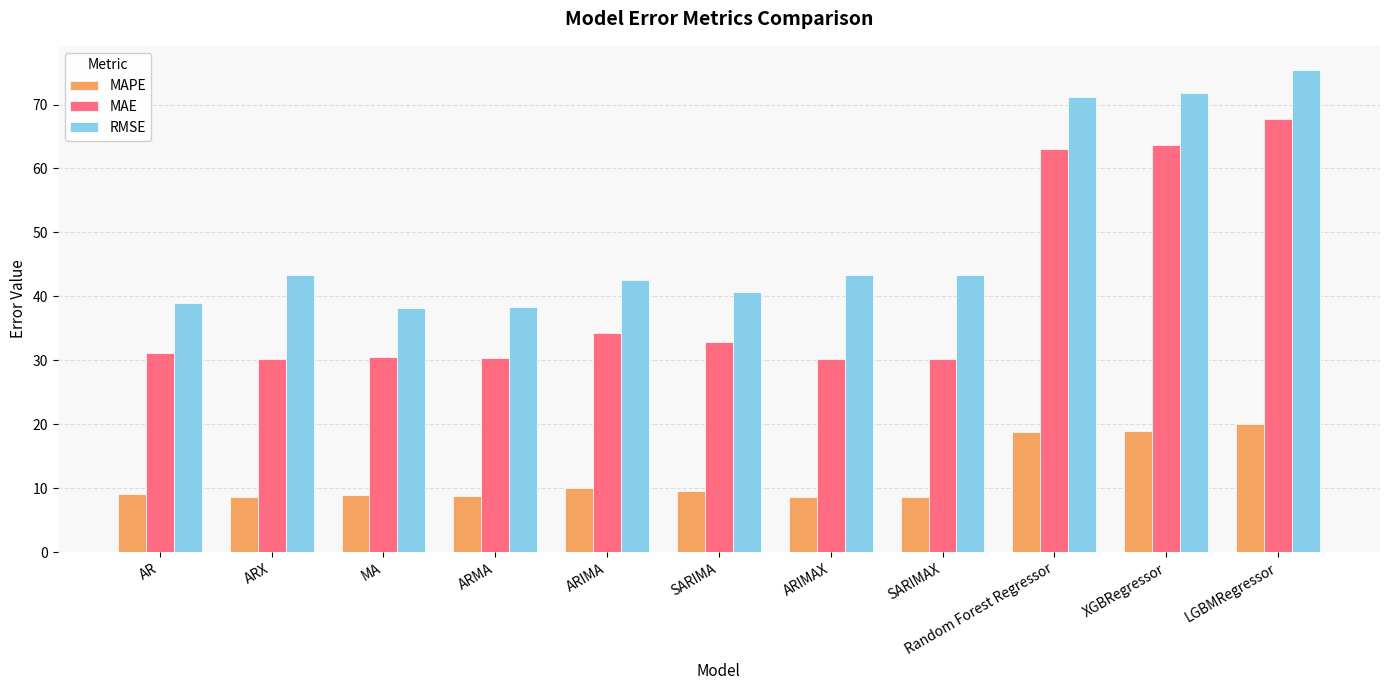

How many data points in RMSE are less than 43?

5